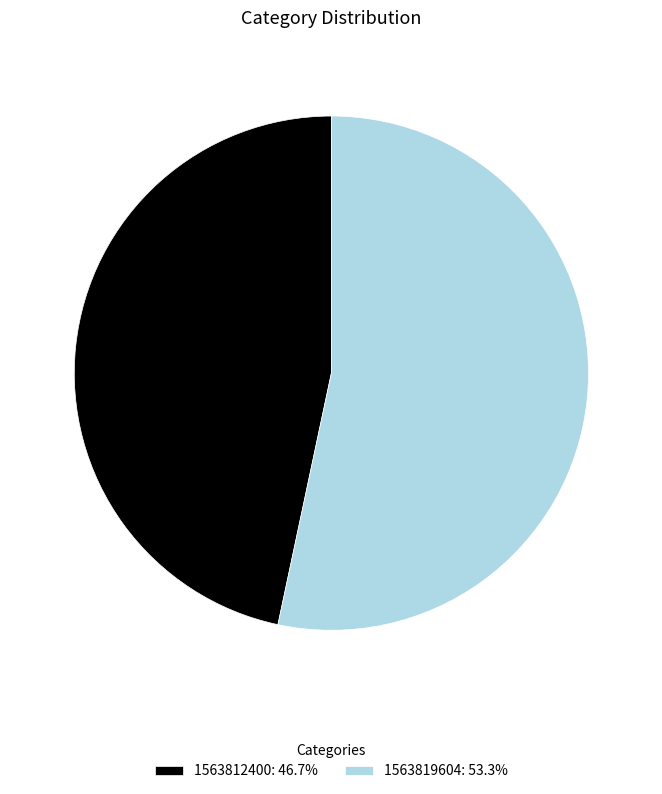

Is there a majority slice in this chart?

Yes